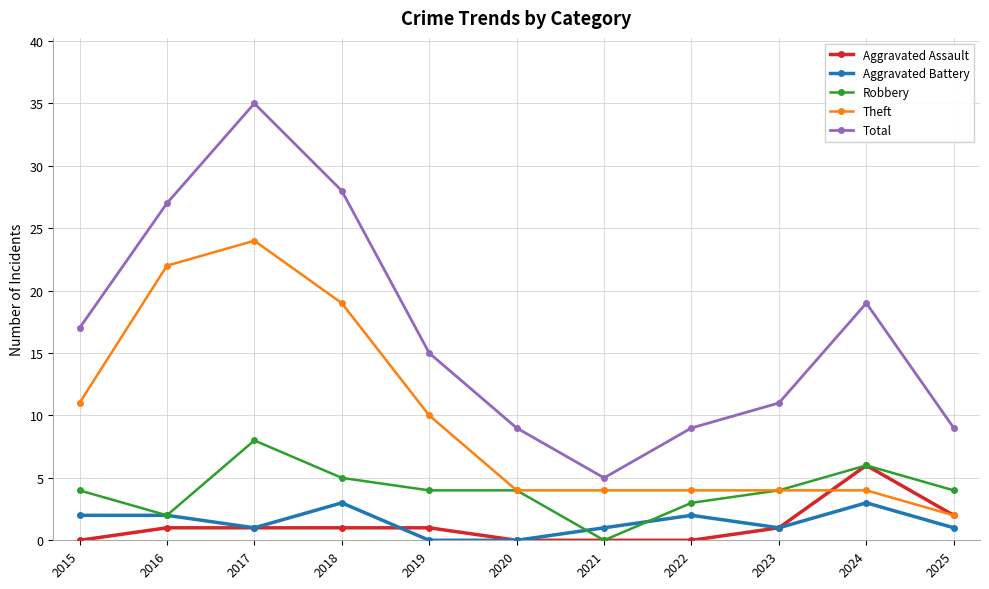

How many data points in Total are less than 15?

5